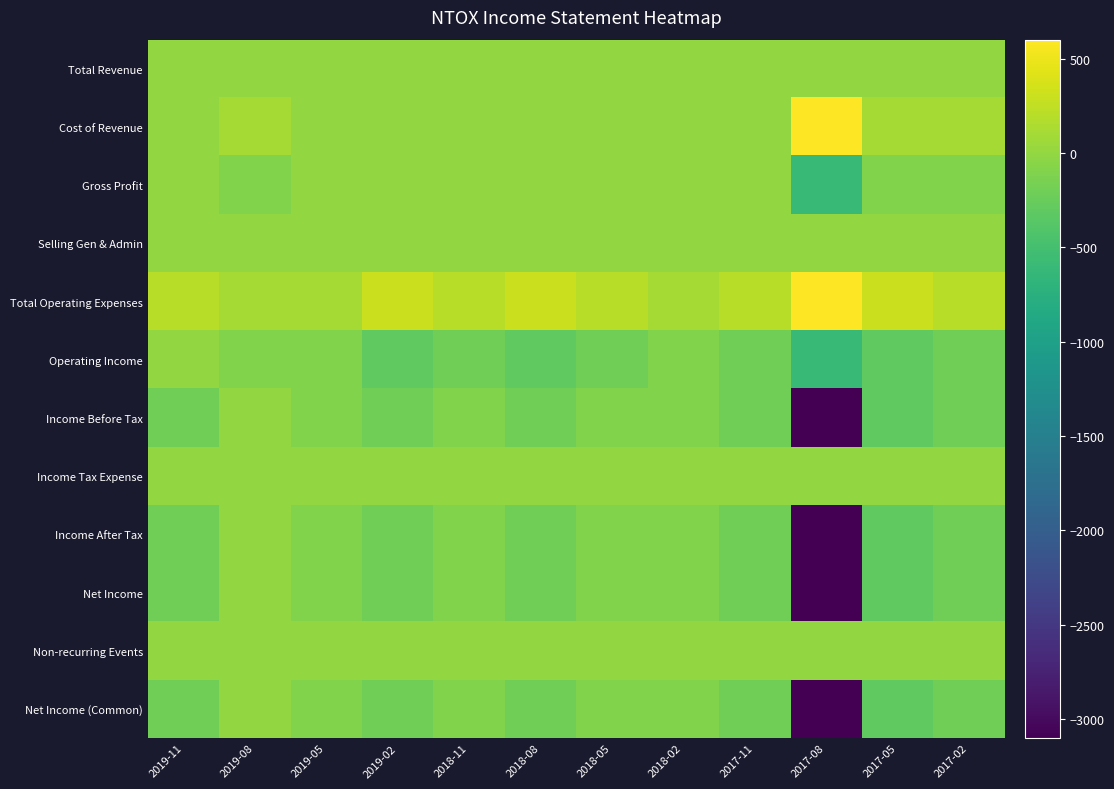

What is the spread (max minus min) of values at 2019-11?

400